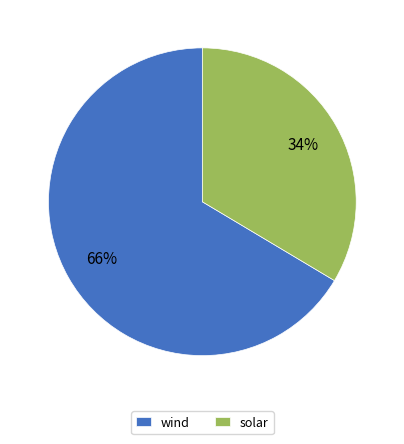

Between solar and wind, which is larger?

wind